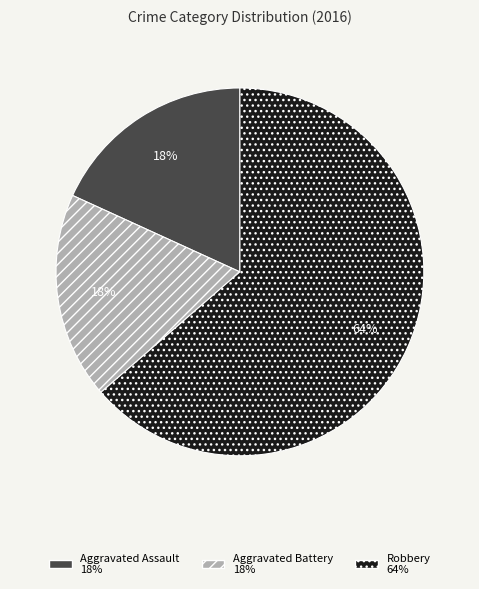

Which slice represents more than half of the pie?

Robbery